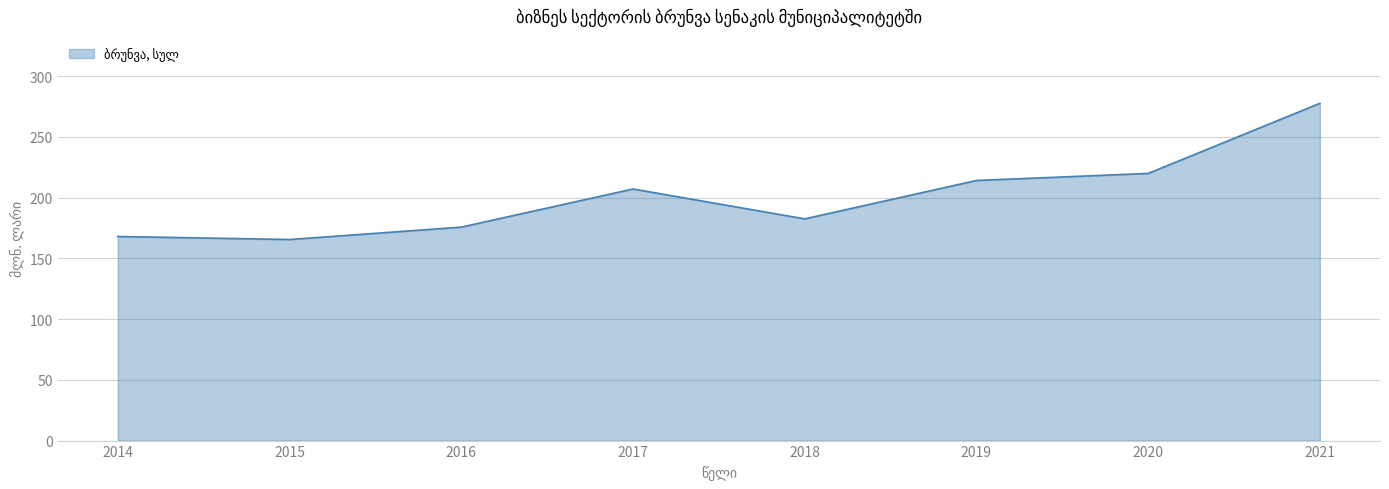

What is the sum of all values?

1610.4